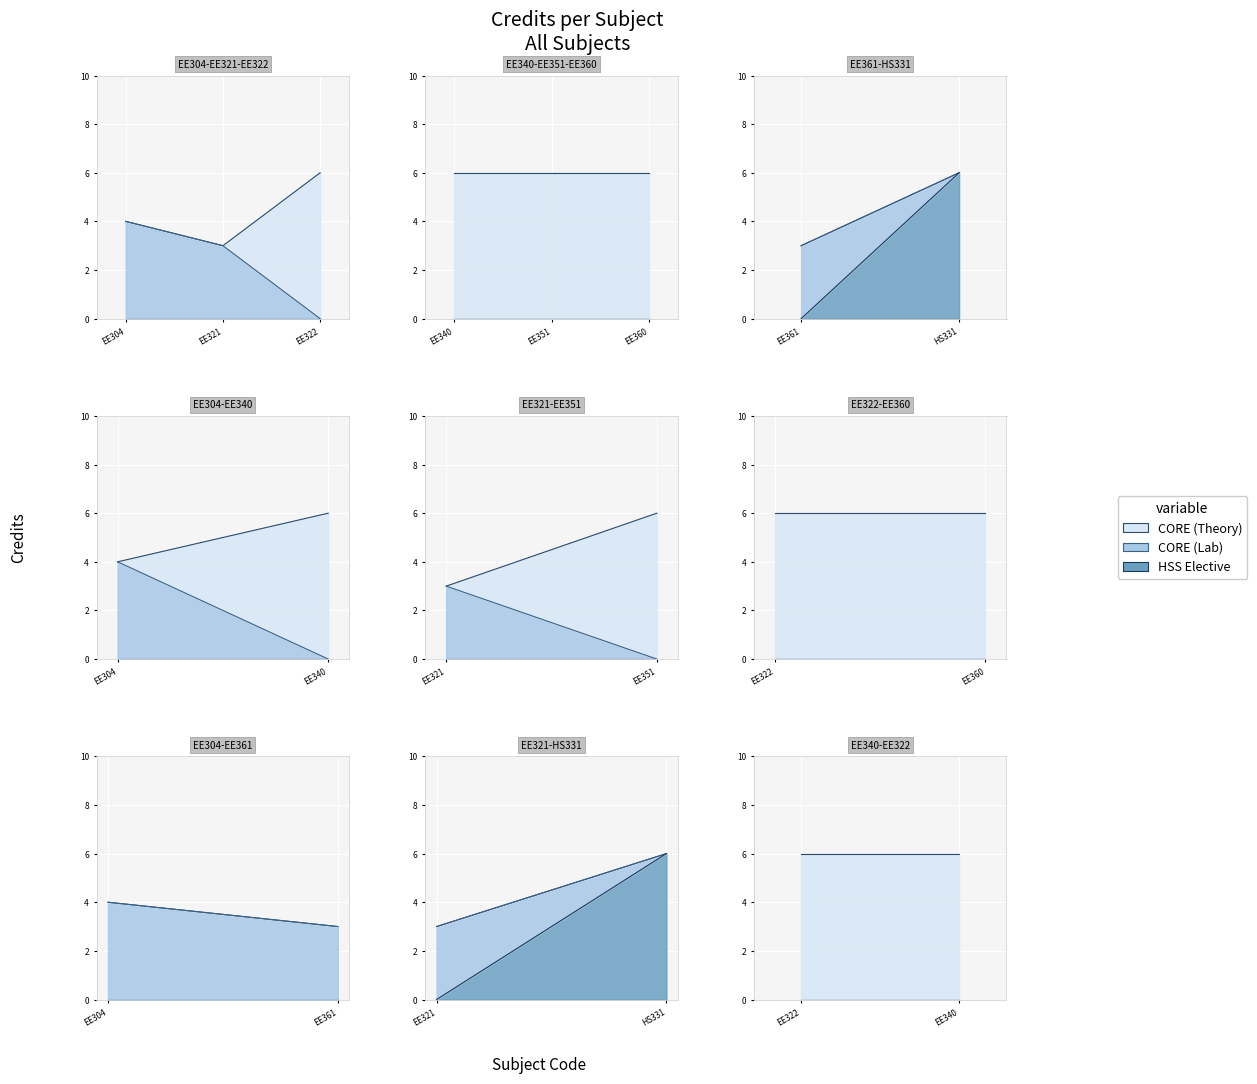

What is the sum of the values at HS331 and EE322?

12